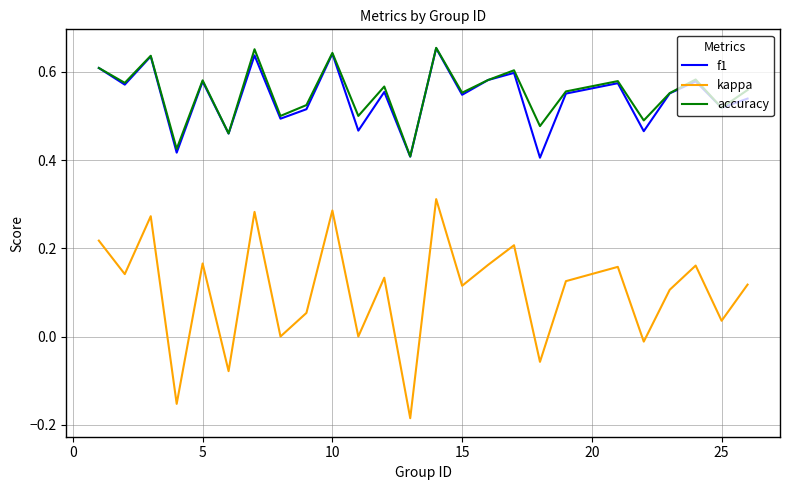

True or false: kappa and accuracy intersect in this chart.

False